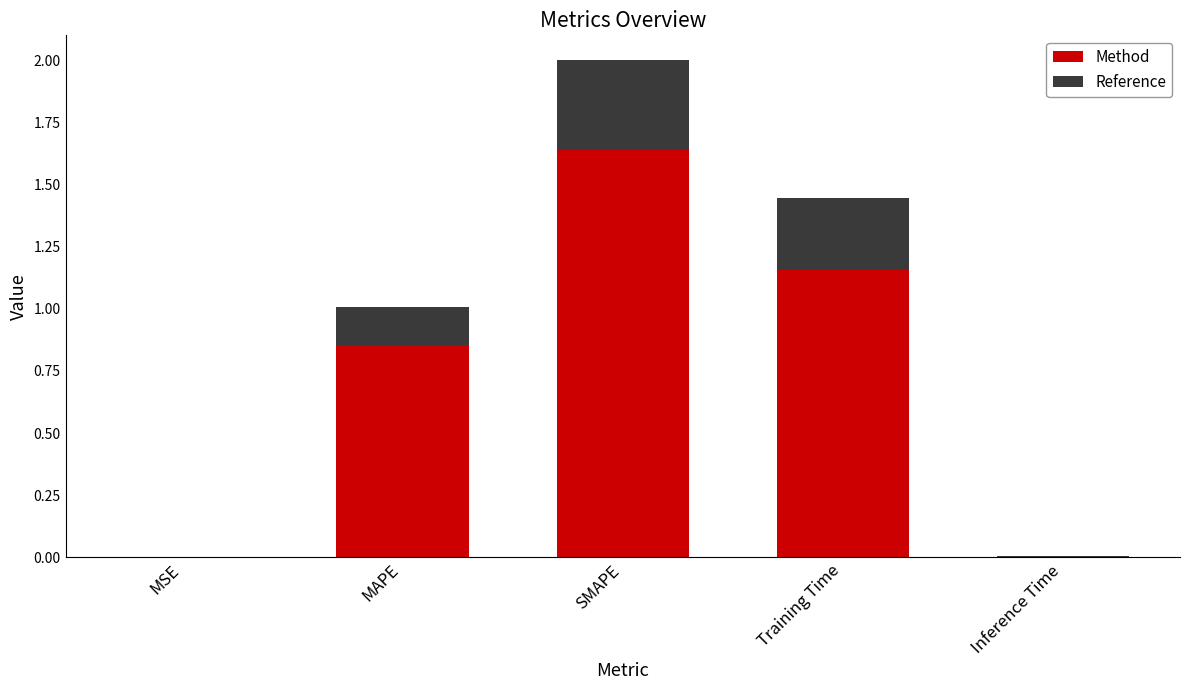

Is it true that Method equals -1.0 at Inference Time?

False